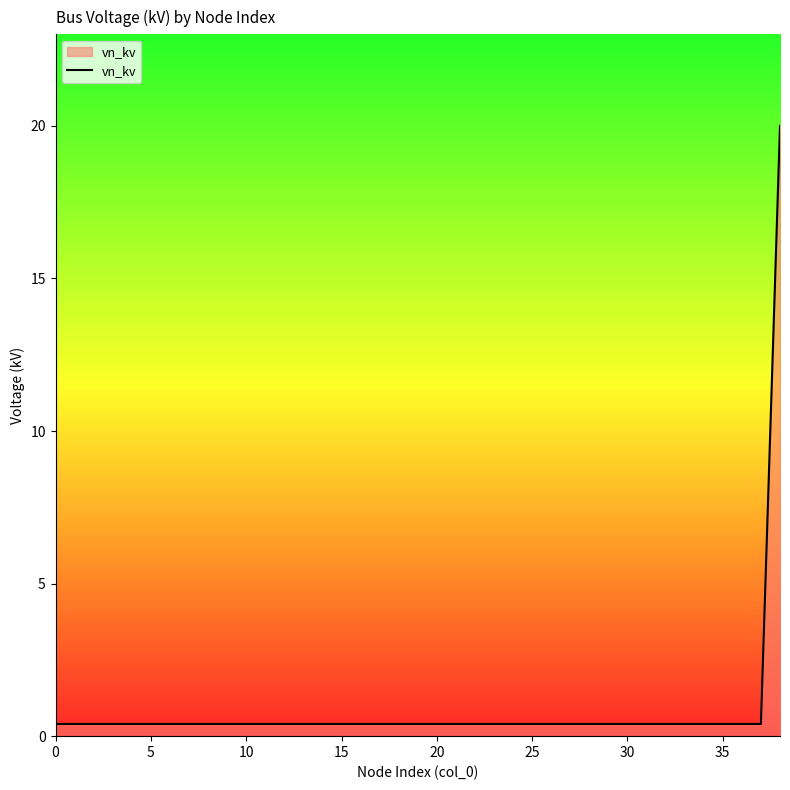

What is the greatest value displayed?

20.0